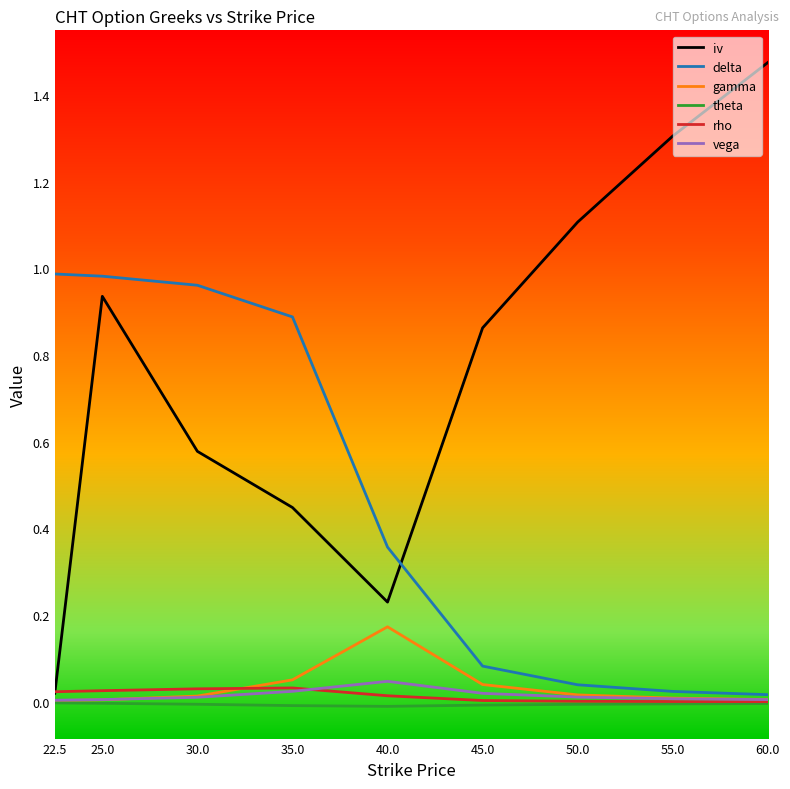

In iv, how many points are higher than both neighbors (excluding endpoints)?

1